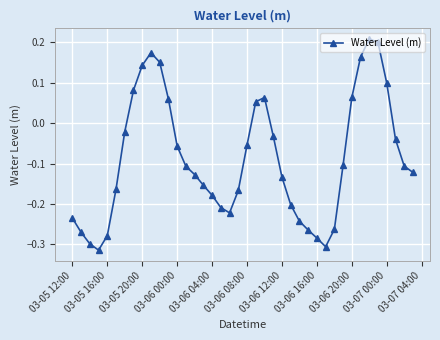

What is the difference between the second highest and second lowest values?

0.5